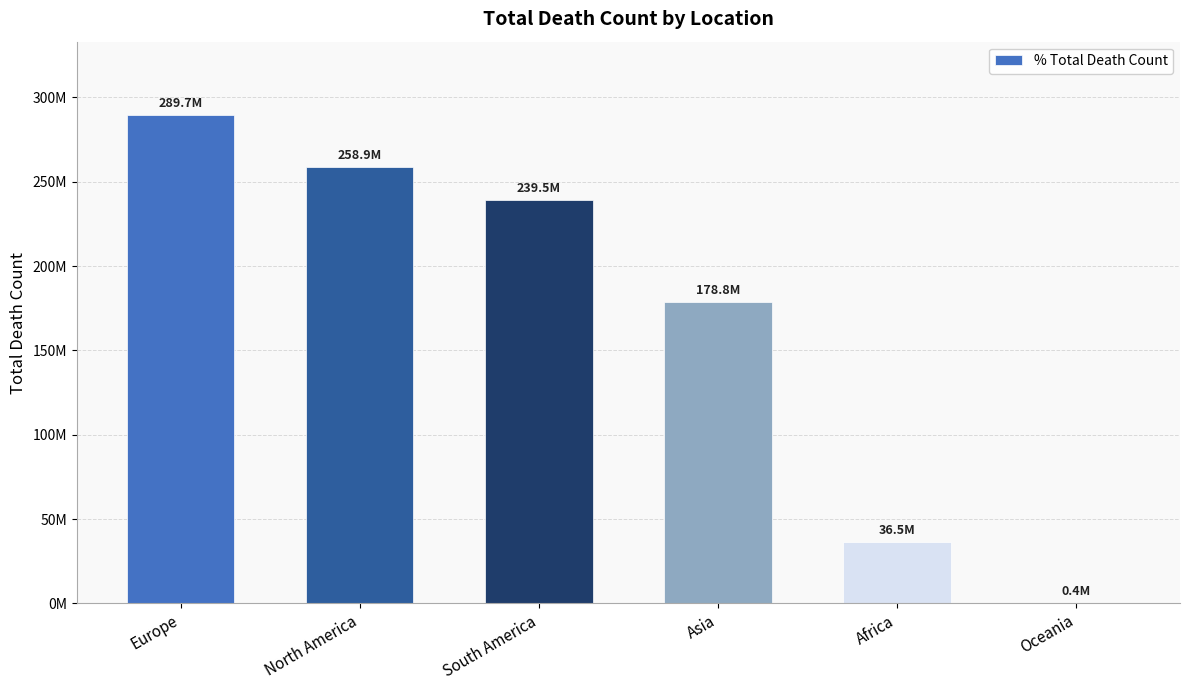

What is the label of the 6th bar from the left?

Oceania